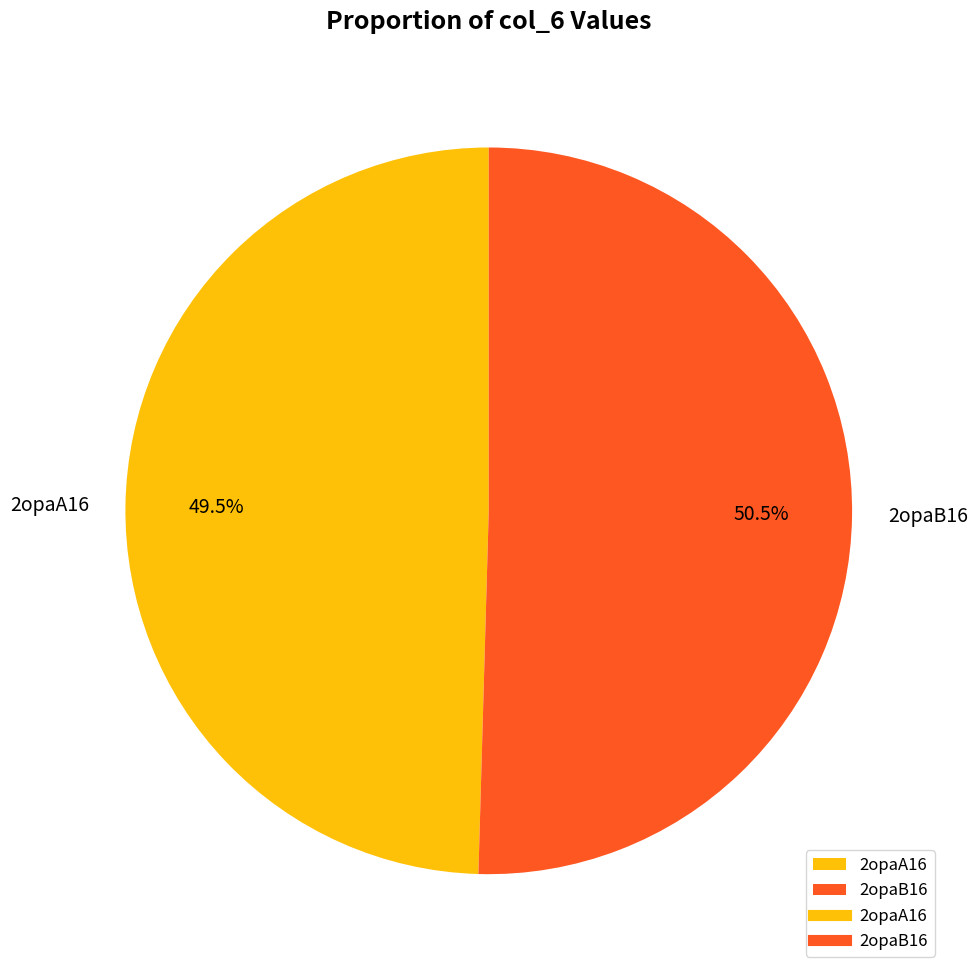

What is the largest slice in the pie chart?

2opaB16